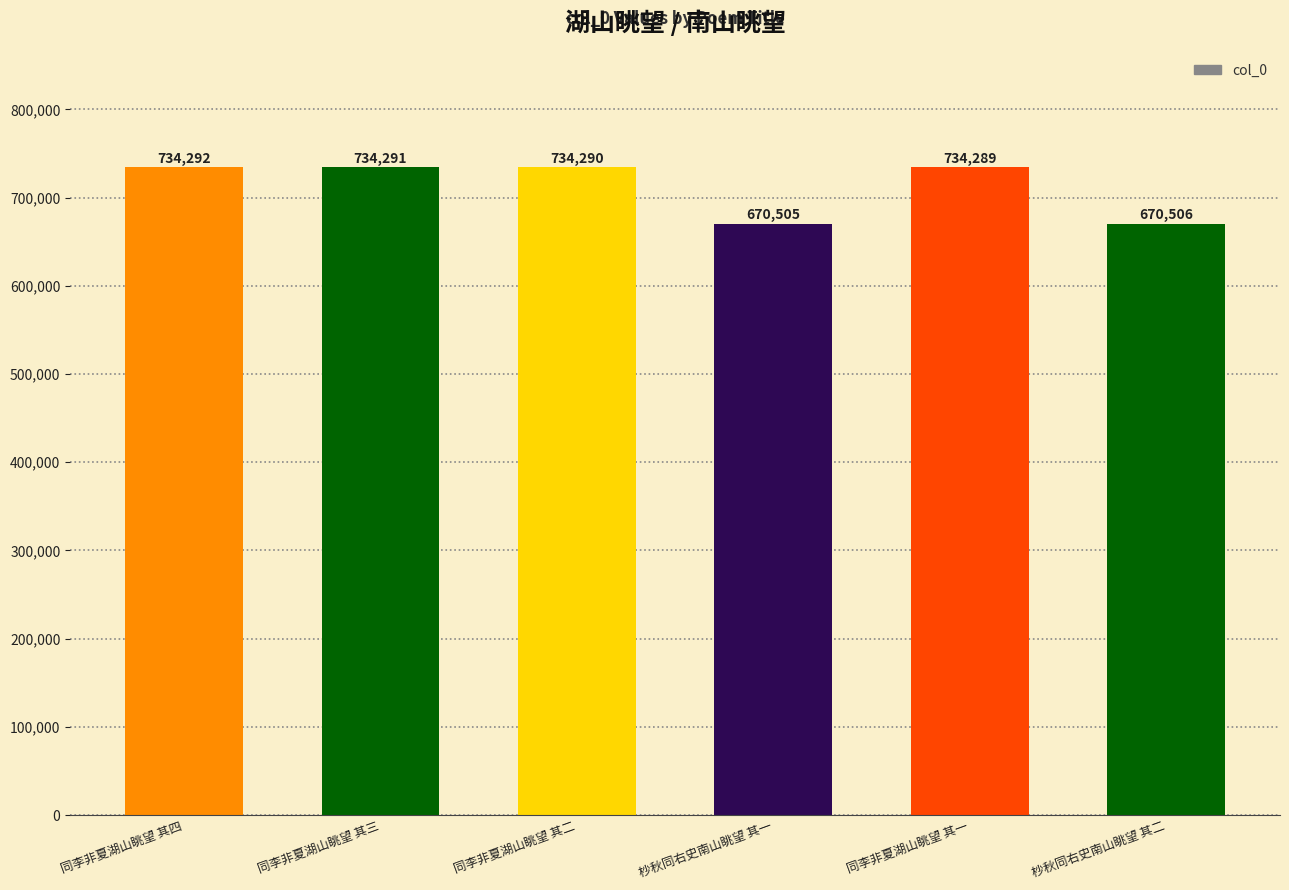

What is the sum of all values?

4278173